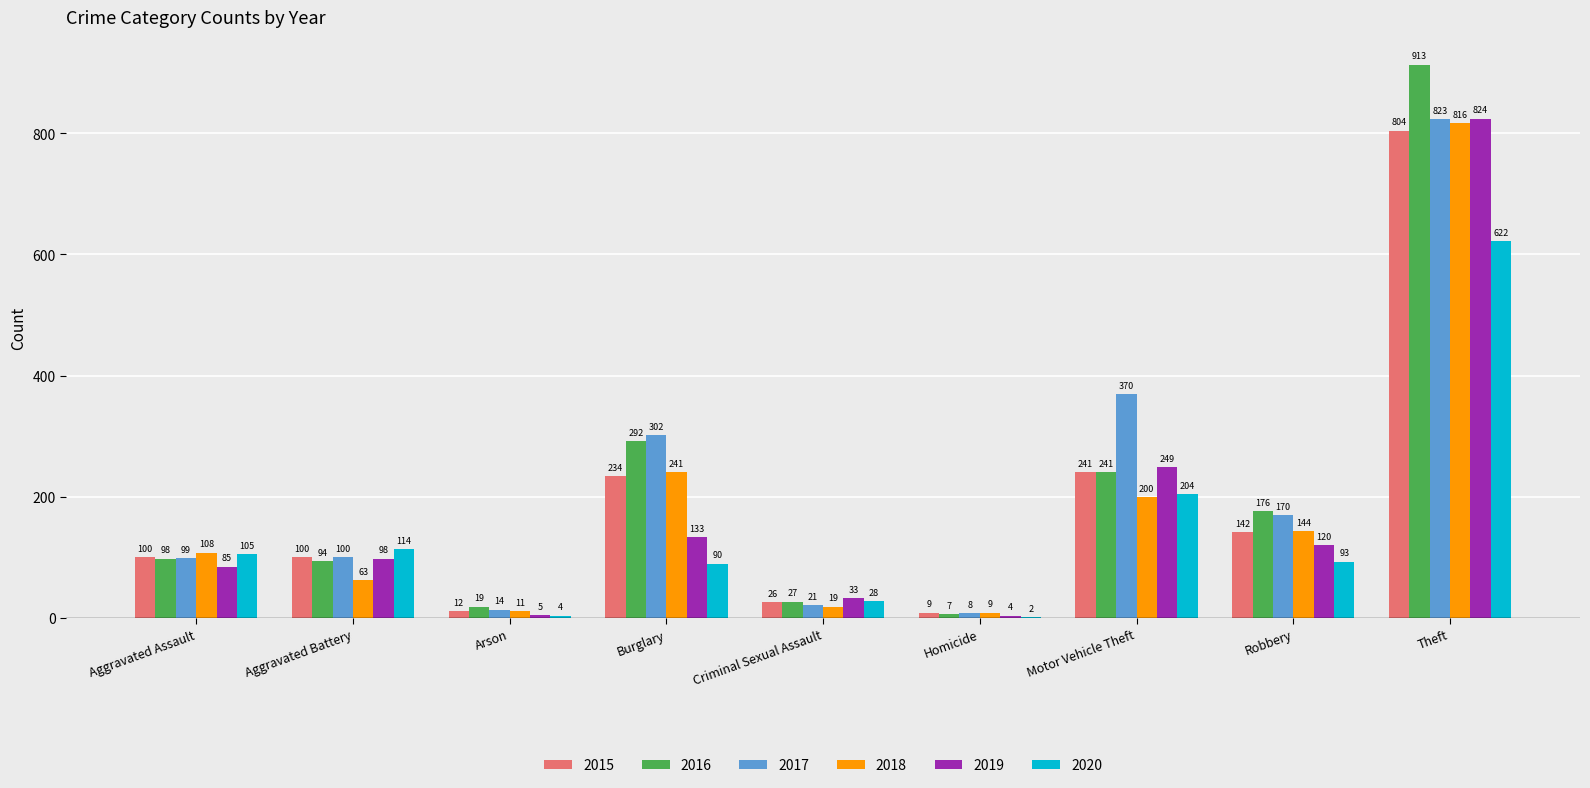

Count the number of categories in the chart.

9